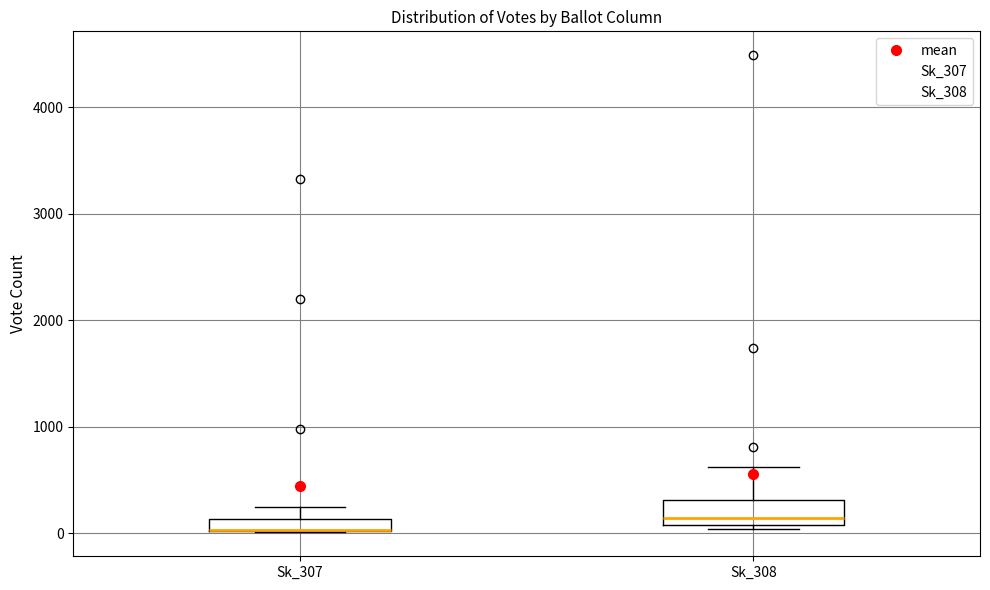

Where is the upper edge of the box for Sk_308 on the y-axis? The values are not printed on the chart, so give them approximately, as read against the axis.

300